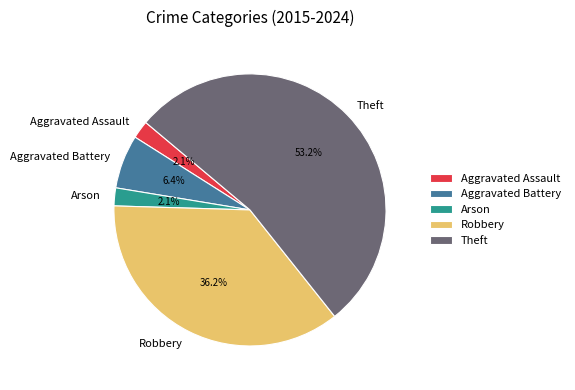

Between Robbery and Arson, which is larger?

Robbery